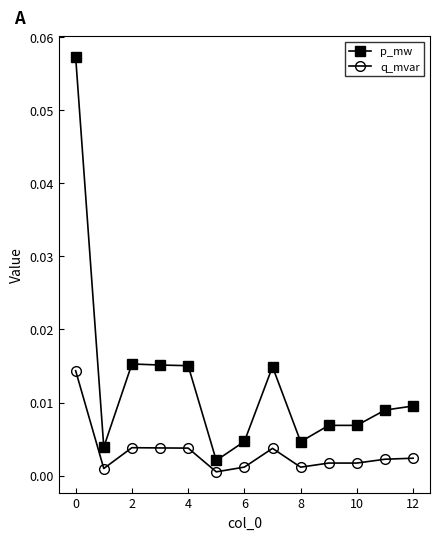

Which series has the largest total across all categories?

p_mw